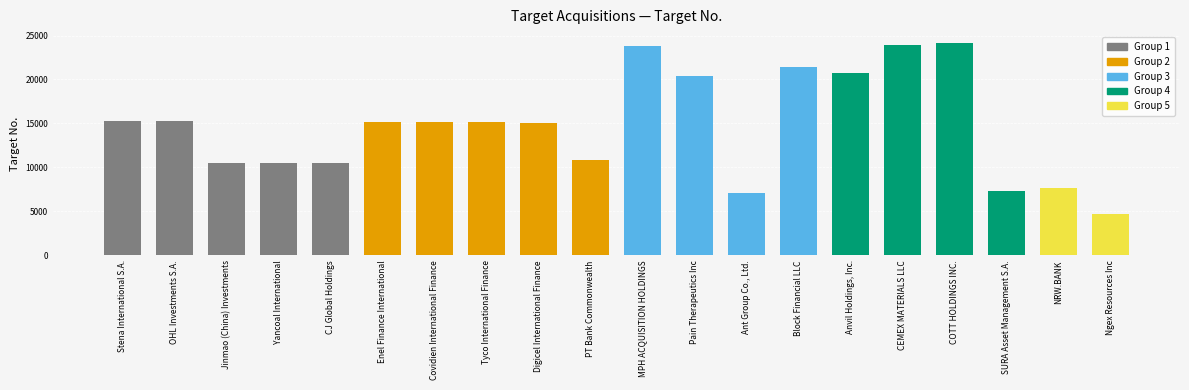

What is the label of the 18th bar from the left?

SURA Asset Management S.A.